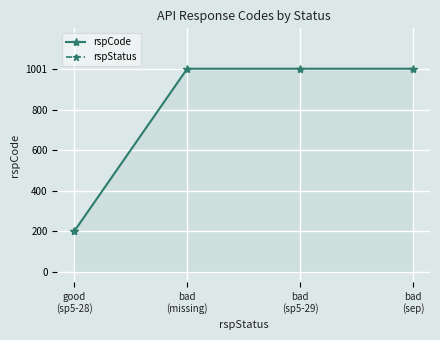

How many categories are shown in the chart?

4